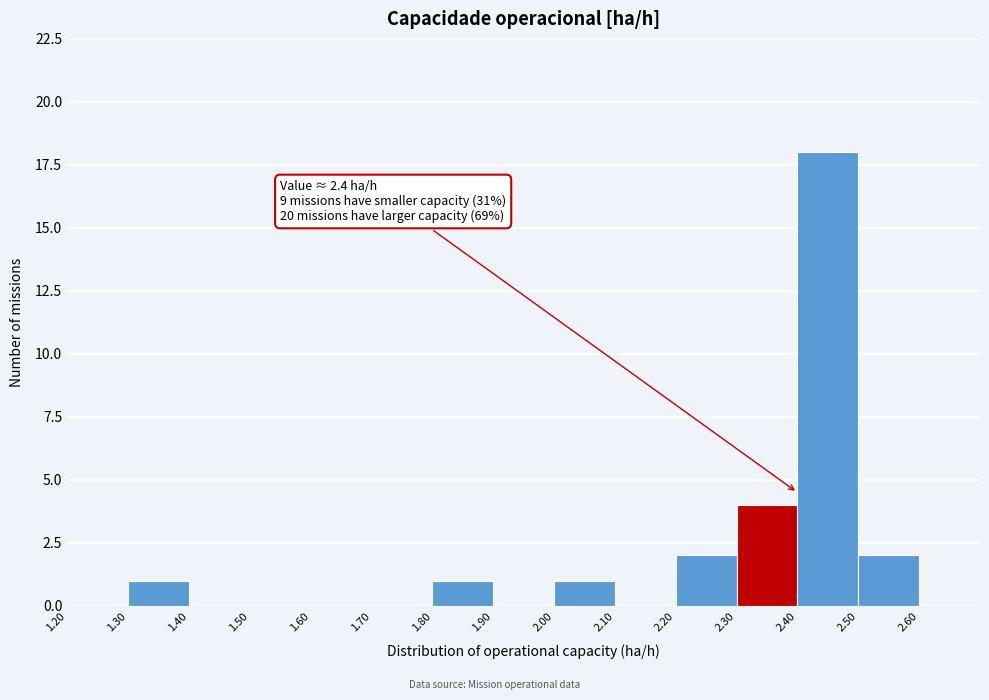

Which range on the x-axis has the tallest bar?

2.4 to 2.5